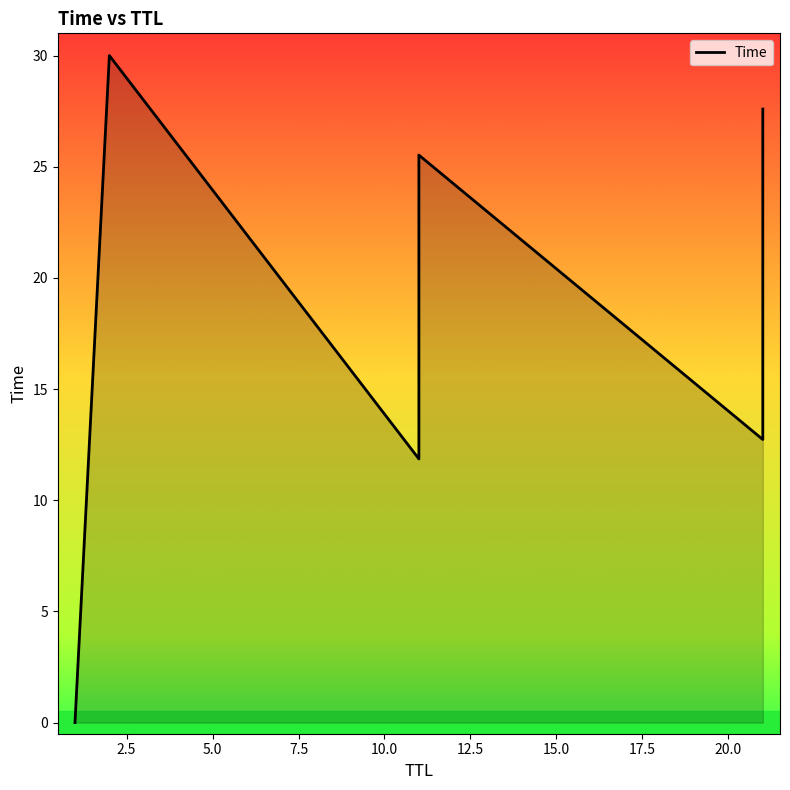

At which category does the chart reach its peak across all series?

2